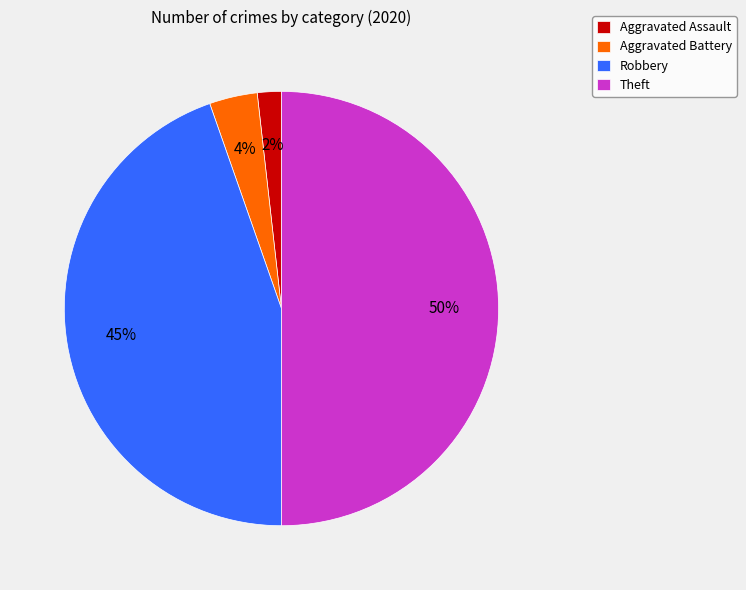

Rank the categories by value from highest to lowest.

Theft, Robbery, Aggravated Battery, Aggravated Assault